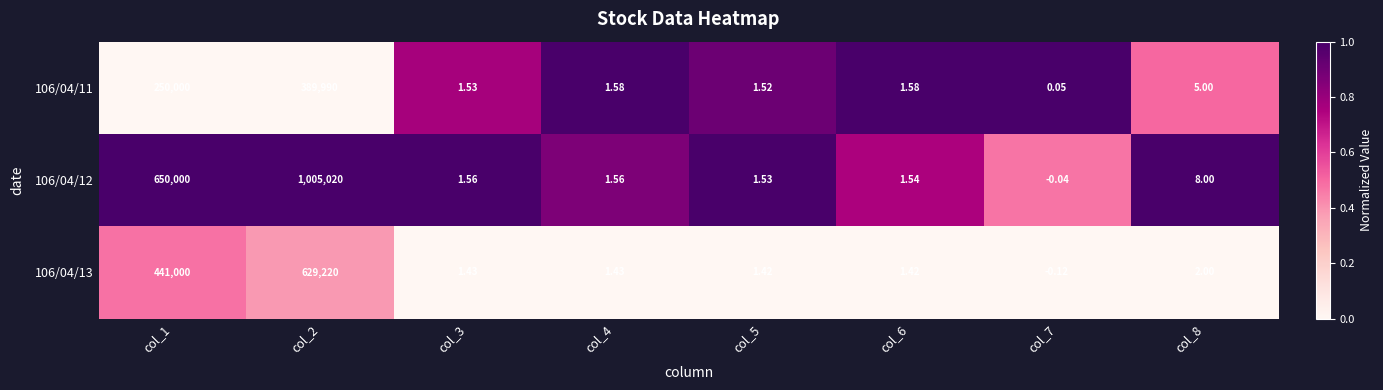

Rank the series by their maximum value, from lowest to highest.

106/04/11, 106/04/13, 106/04/12